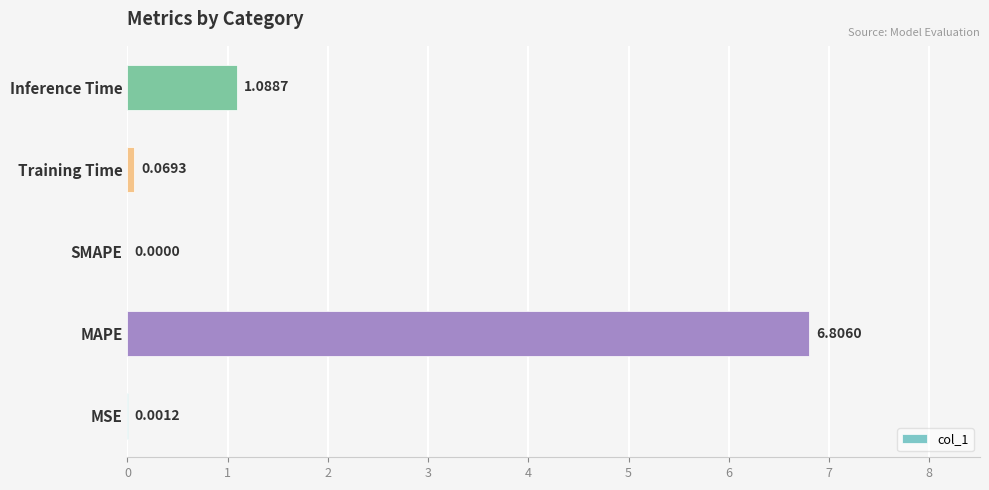

How many data points are above 0?

4